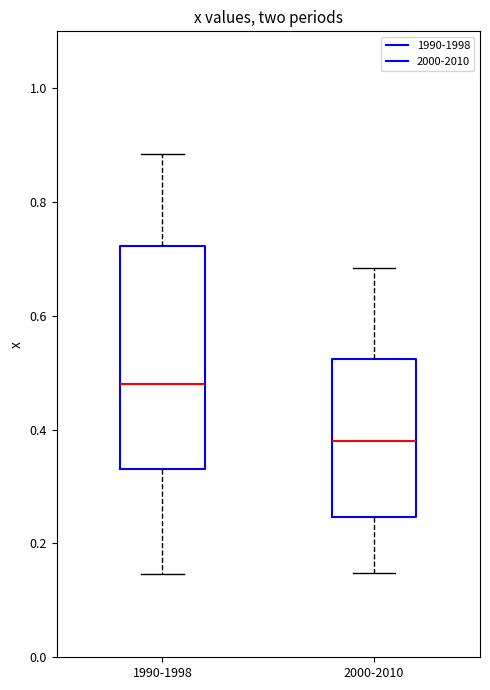

Which box has the lowest median line?

2000-2010